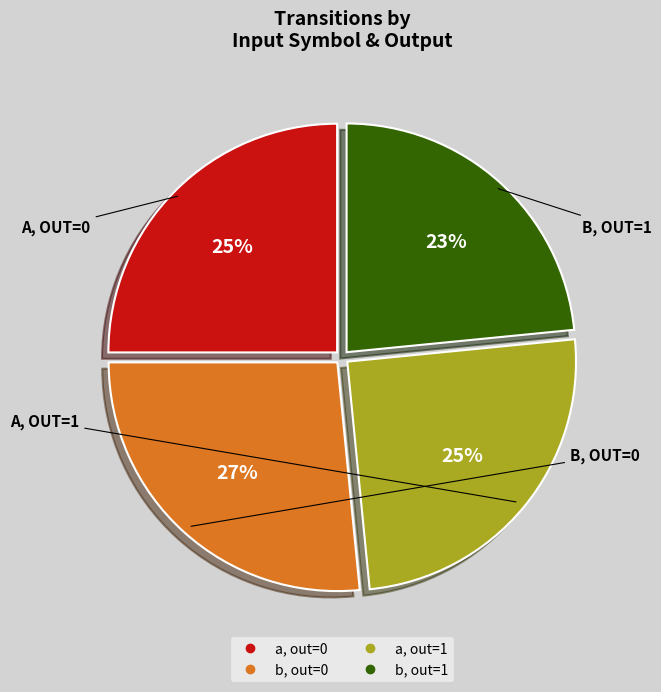

Does any single category account for the majority?

No